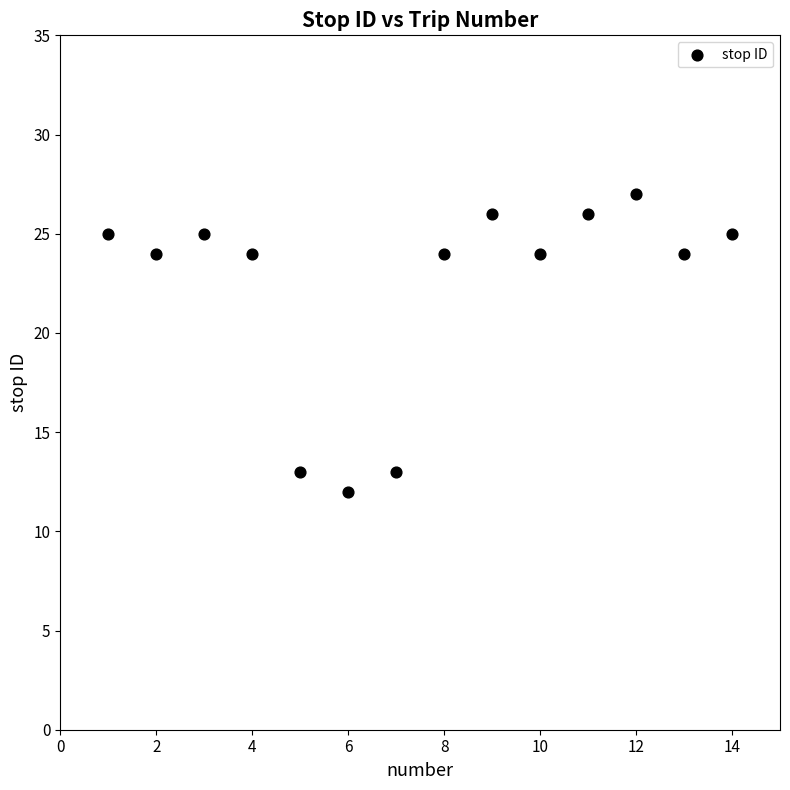

What is the range of X values (max minus min)?

13